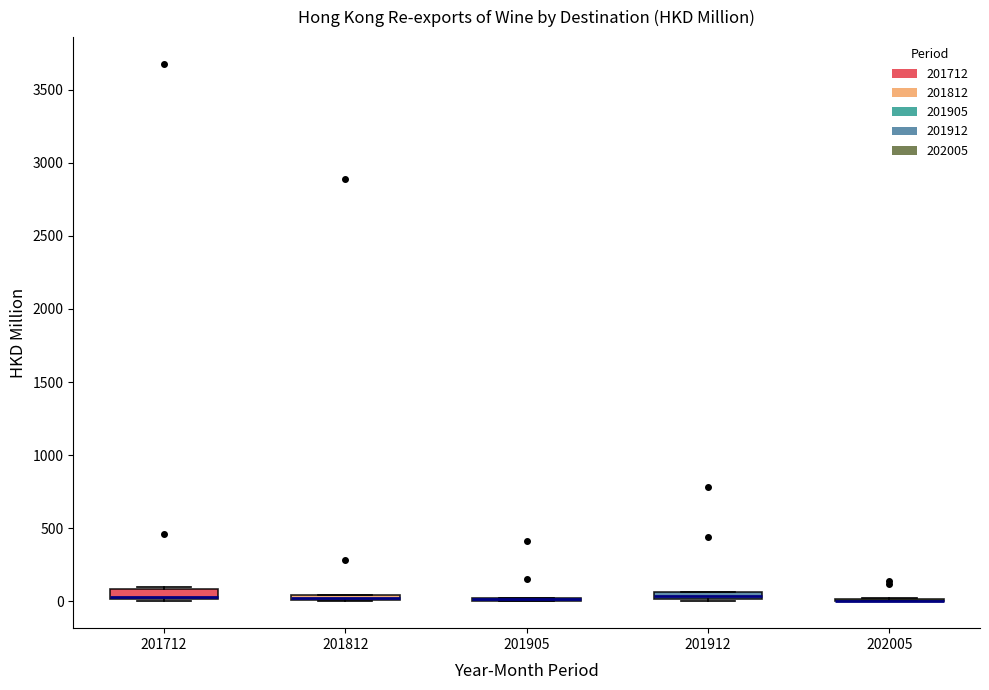

Where is the upper edge of the box at x = 201812 on the y-axis? The values are not printed on the chart, so give them approximately, as read against the axis.

50